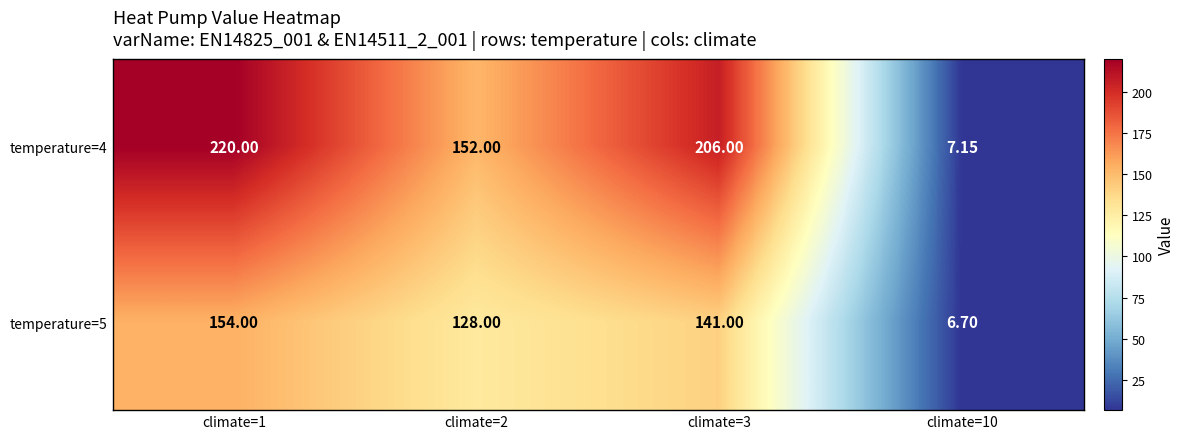

Rank the series by their average value, from highest to lowest.

temperature=4, temperature=5